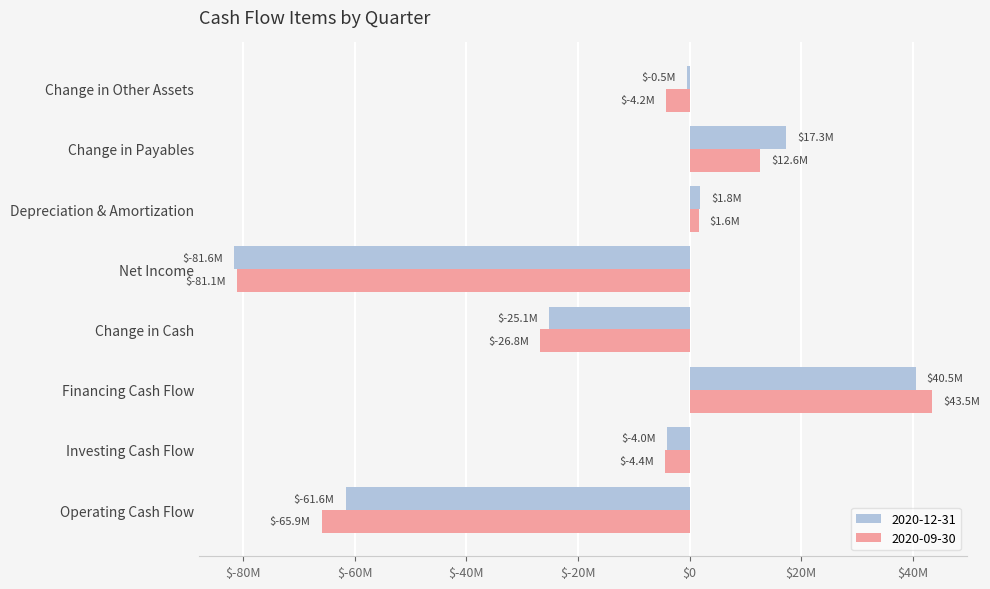

Count the 2020-12-31 values in the range -25143000 to 17293000.

5